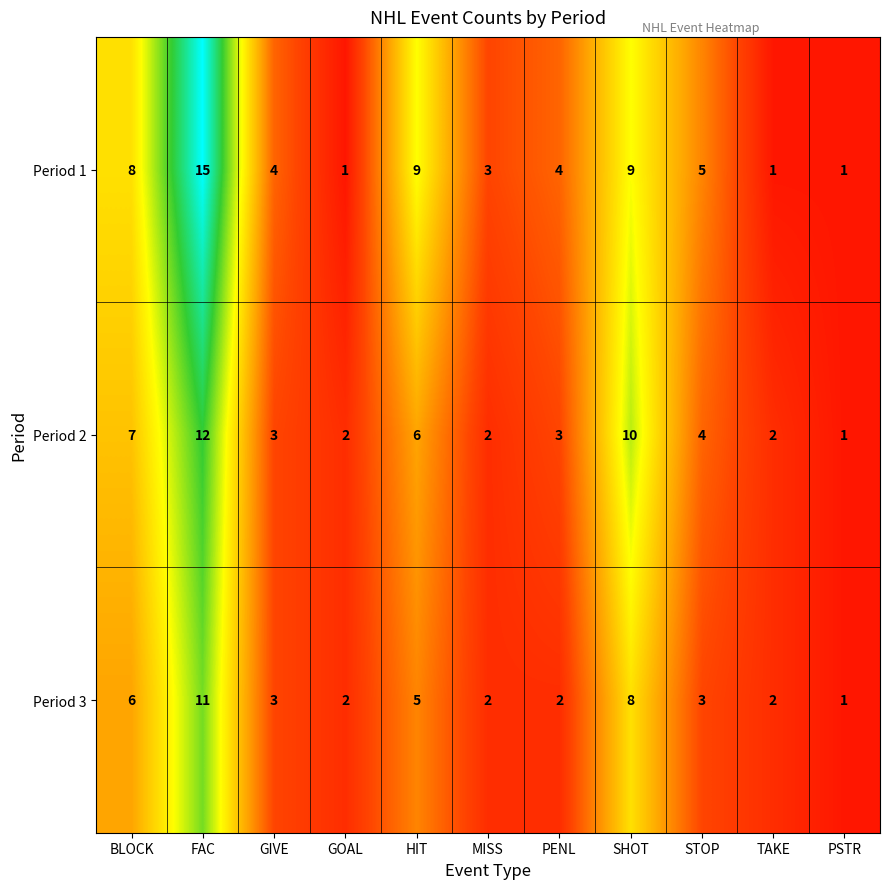

At which category is the sum across all series the highest?

FAC